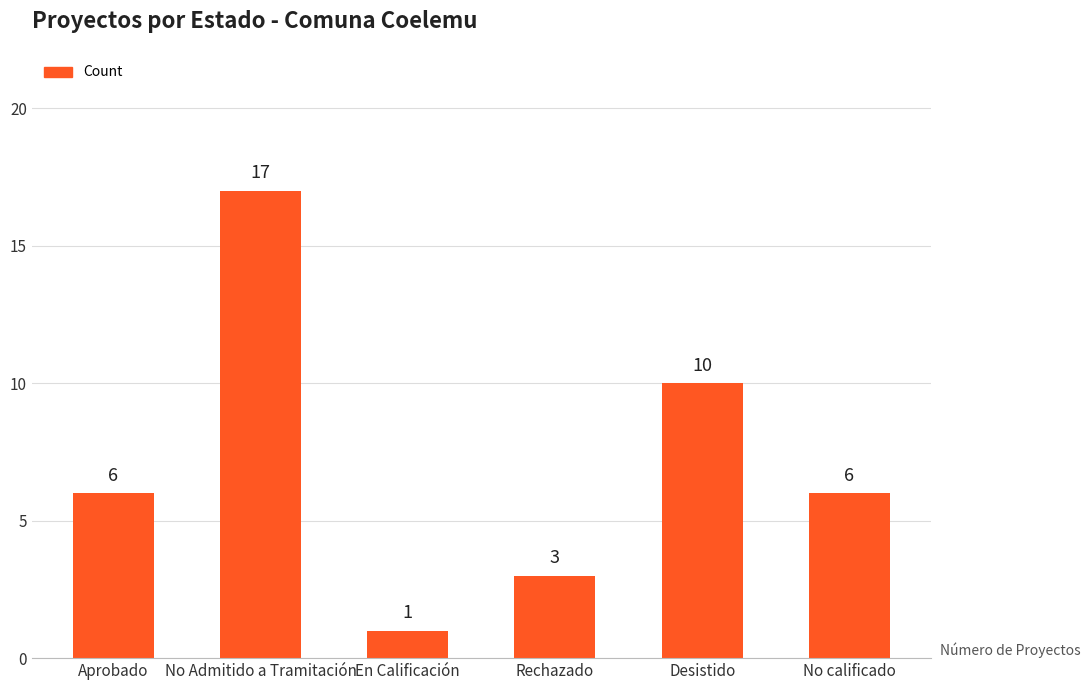

Is it true that the value at Rechazado is 1?

False